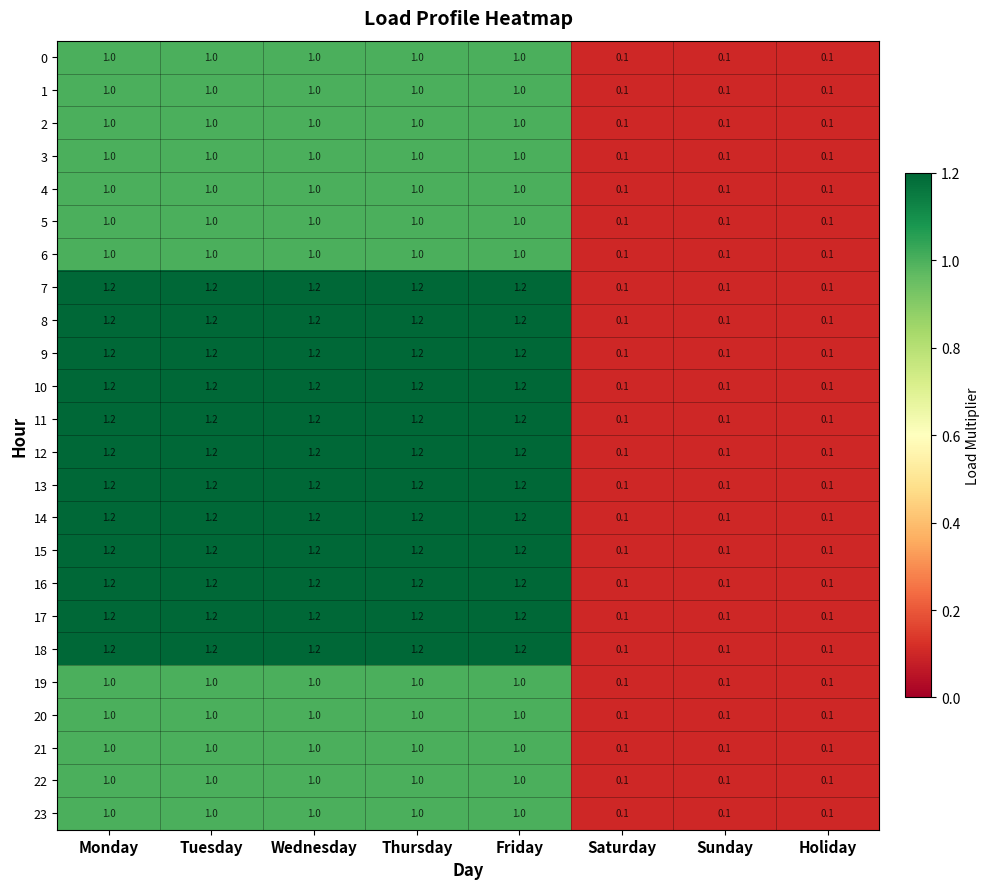

How many data points in 11 are above 1?

5